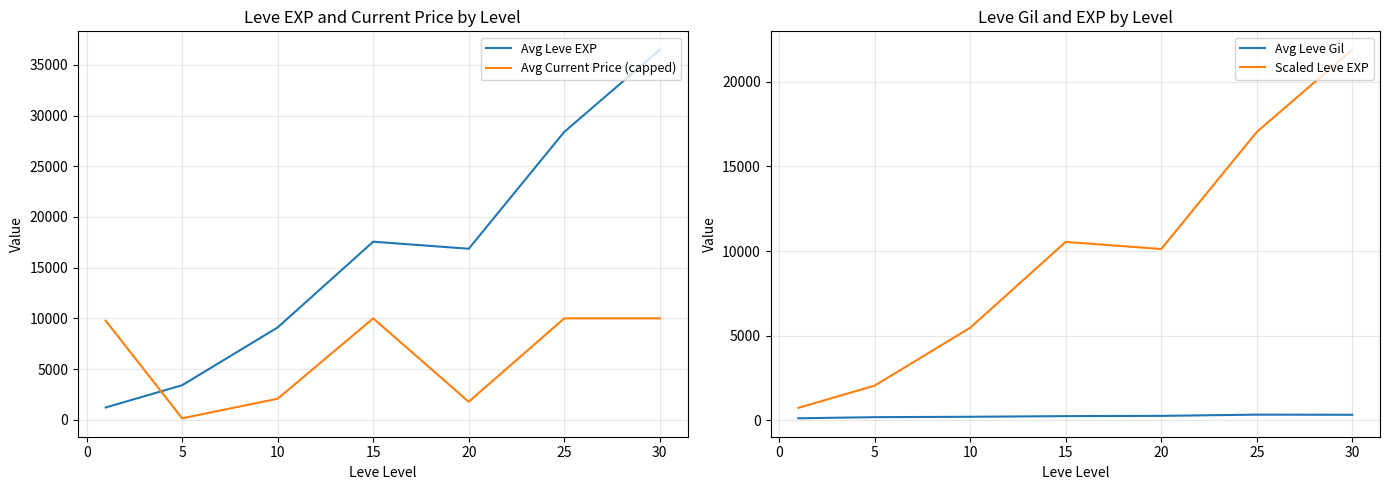

How many lines are shown in the chart?

4